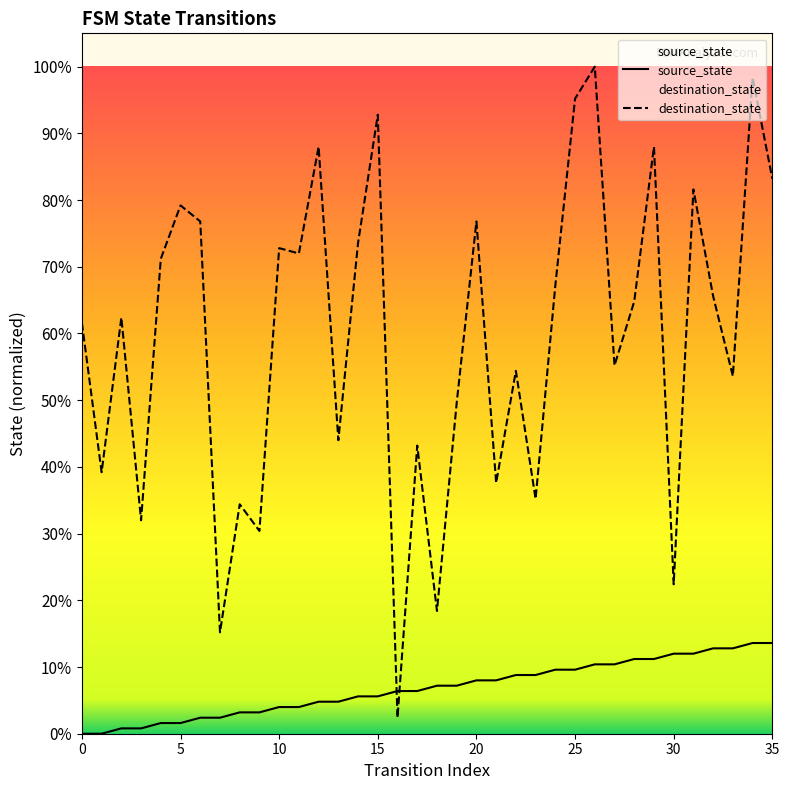

The source_state series shows 14 at 29. True or false?

True